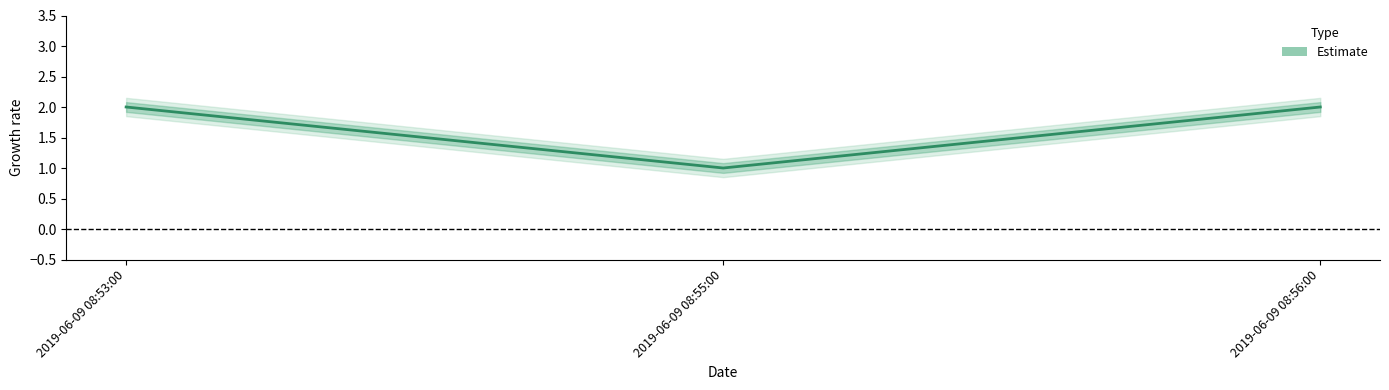

Which has a higher value, 2019-06-09 08:53:00 or 2019-06-09 08:55:00?

2019-06-09 08:53:00